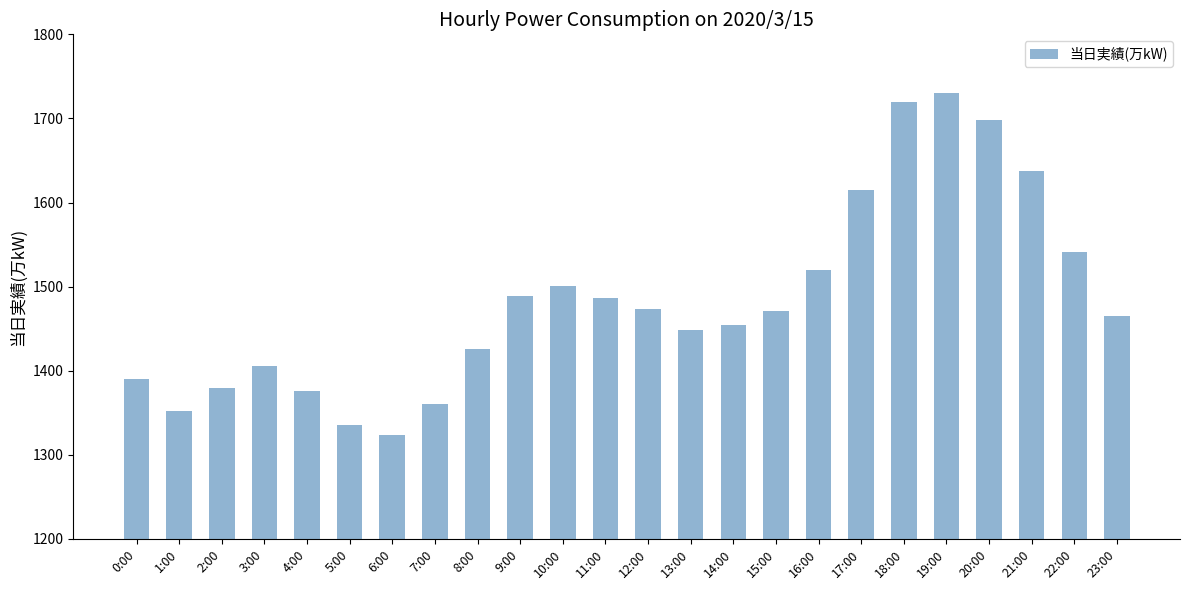

Between 20:00 and 18:00, which is larger?

18:00